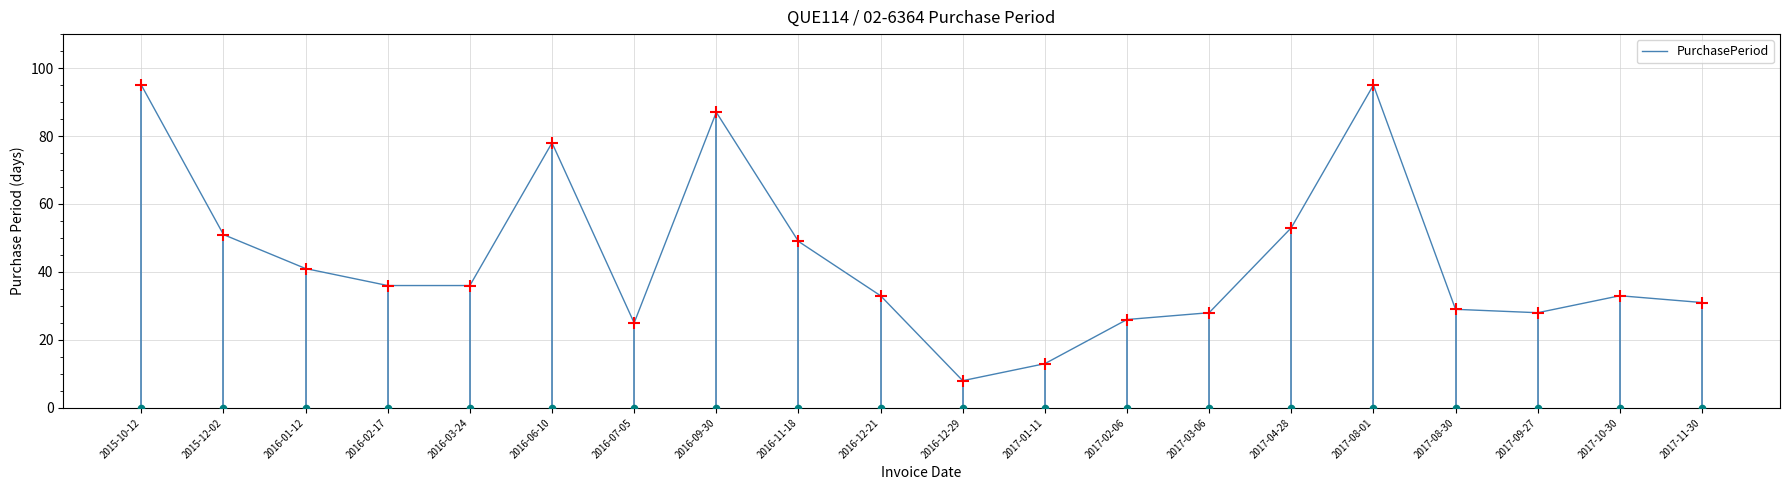

What is the change in value from 2016-06-10 to 2017-03-06?

-50